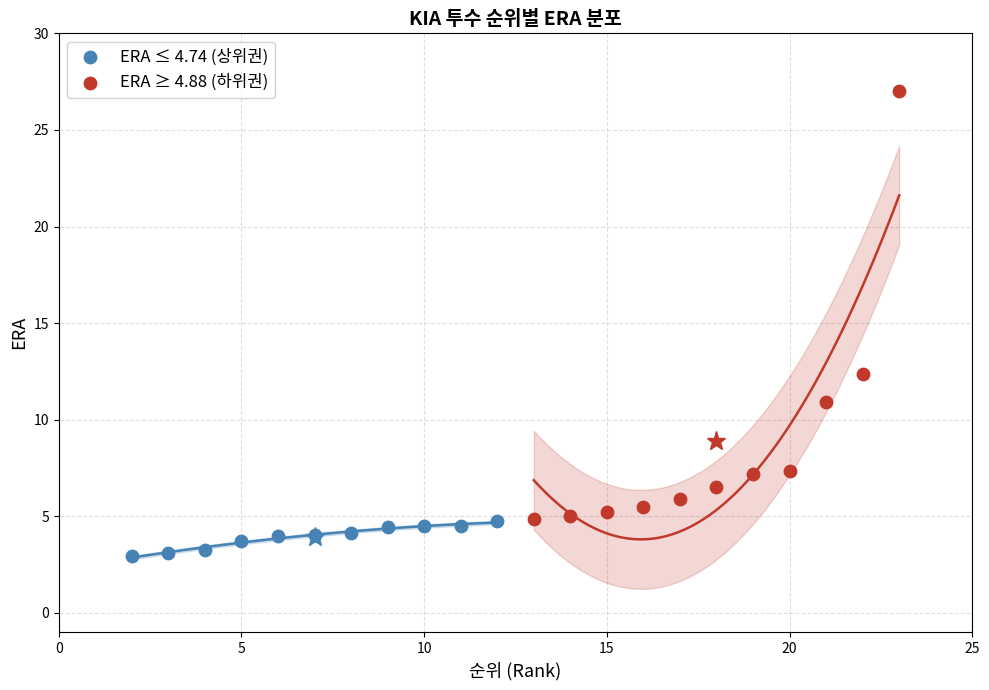

Which series reaches the minimum Y coordinate?

ERA ≤ 4.74 (상위권)